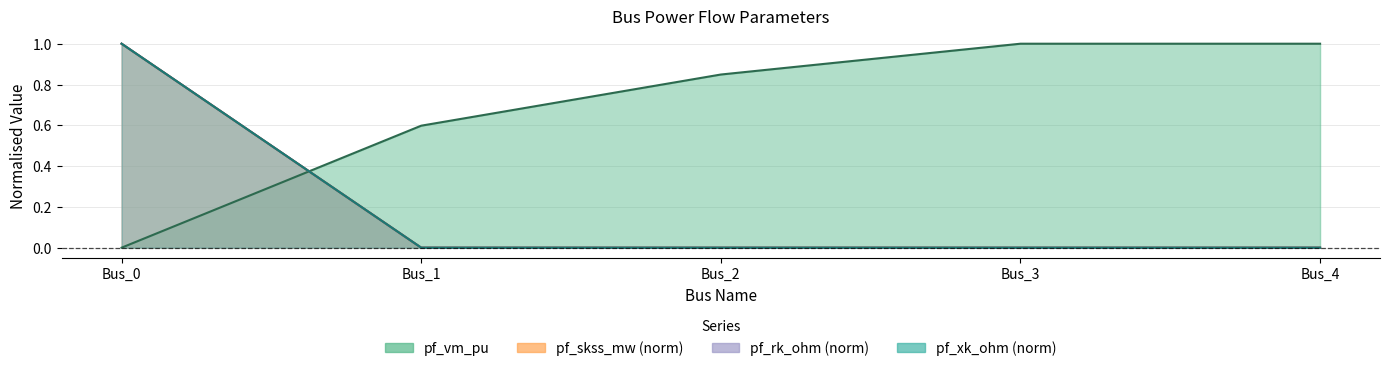

Reading right to left, list all the values displayed in this chart.

pf_vm_pu: Bus_4=1.0	Bus_3=1.0	Bus_2=0.8	Bus_1=0.6	Bus_0=0.0
pf_skss_mw: Bus_4=0.0	Bus_3=0.0	Bus_2=0.0	Bus_1=0.0	Bus_0=1.0
pf_rk_ohm: Bus_4=0.0	Bus_3=0.0	Bus_2=0.0	Bus_1=0.0	Bus_0=1.0
pf_xk_ohm: Bus_4=0.0	Bus_3=0.0	Bus_2=0.0	Bus_1=0.0	Bus_0=1.0